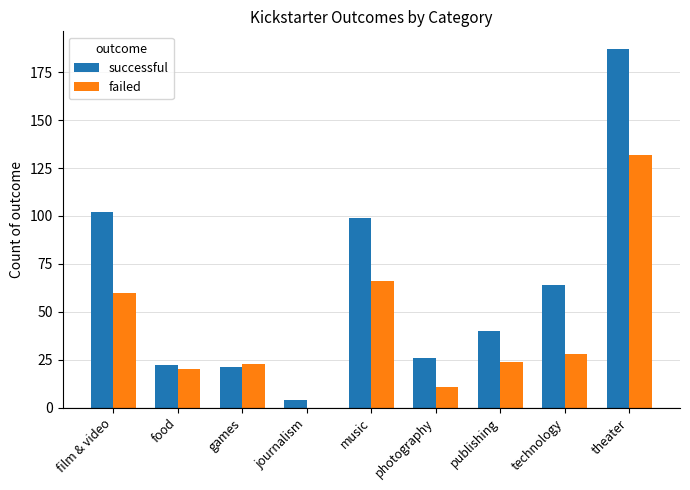

Between food and music, which series saw the biggest shift?

successful